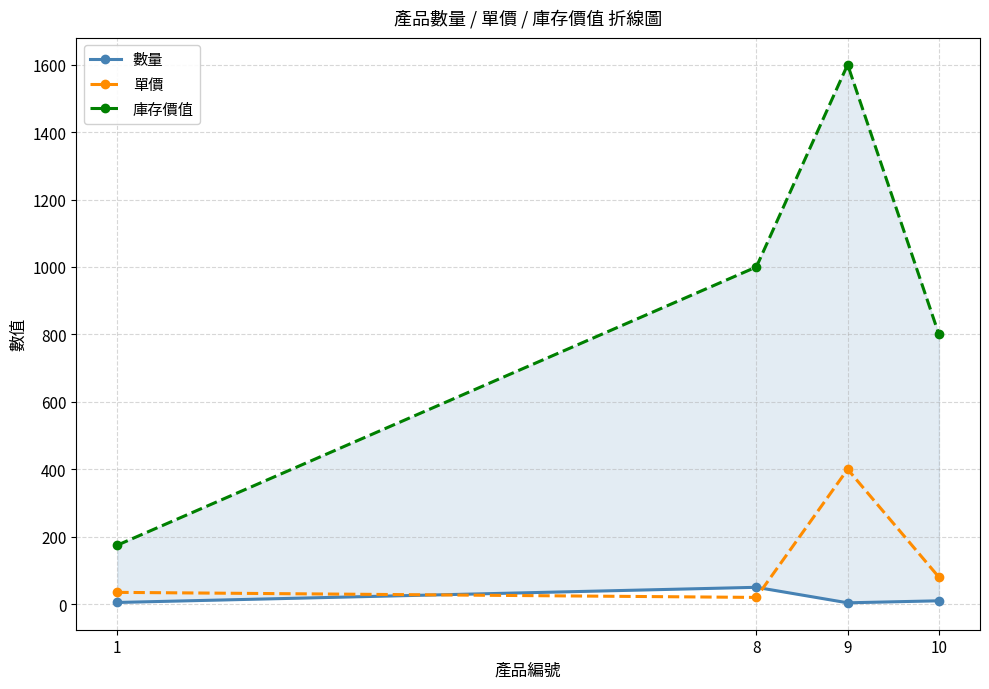

What is the total value across all series at 8?

1070